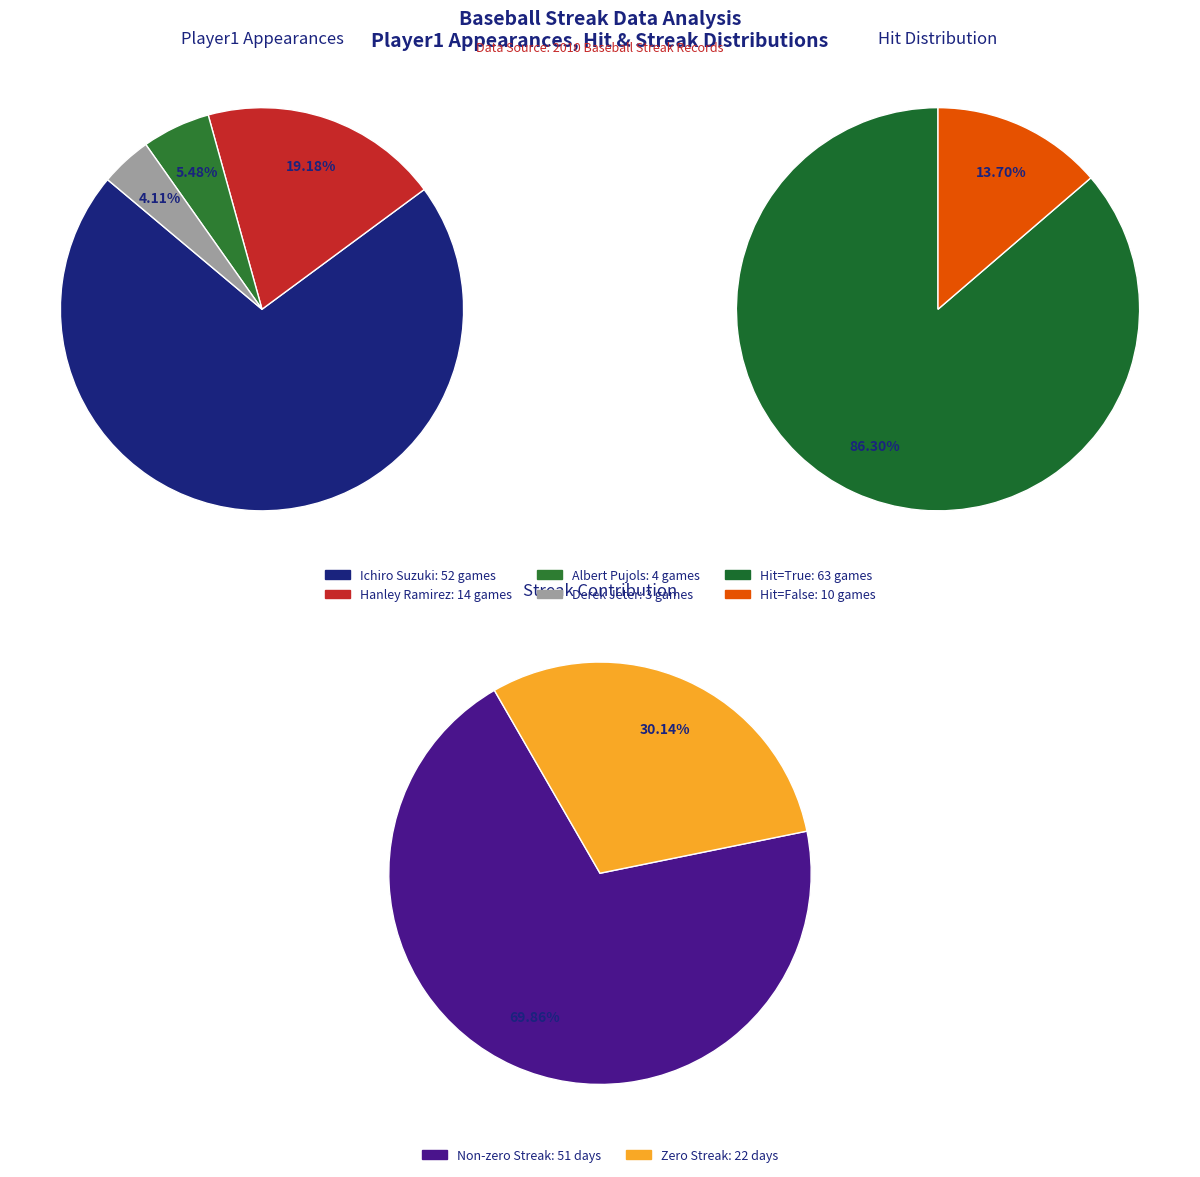

Which category has the biggest portion of the pie?

Ichiro Suzuki